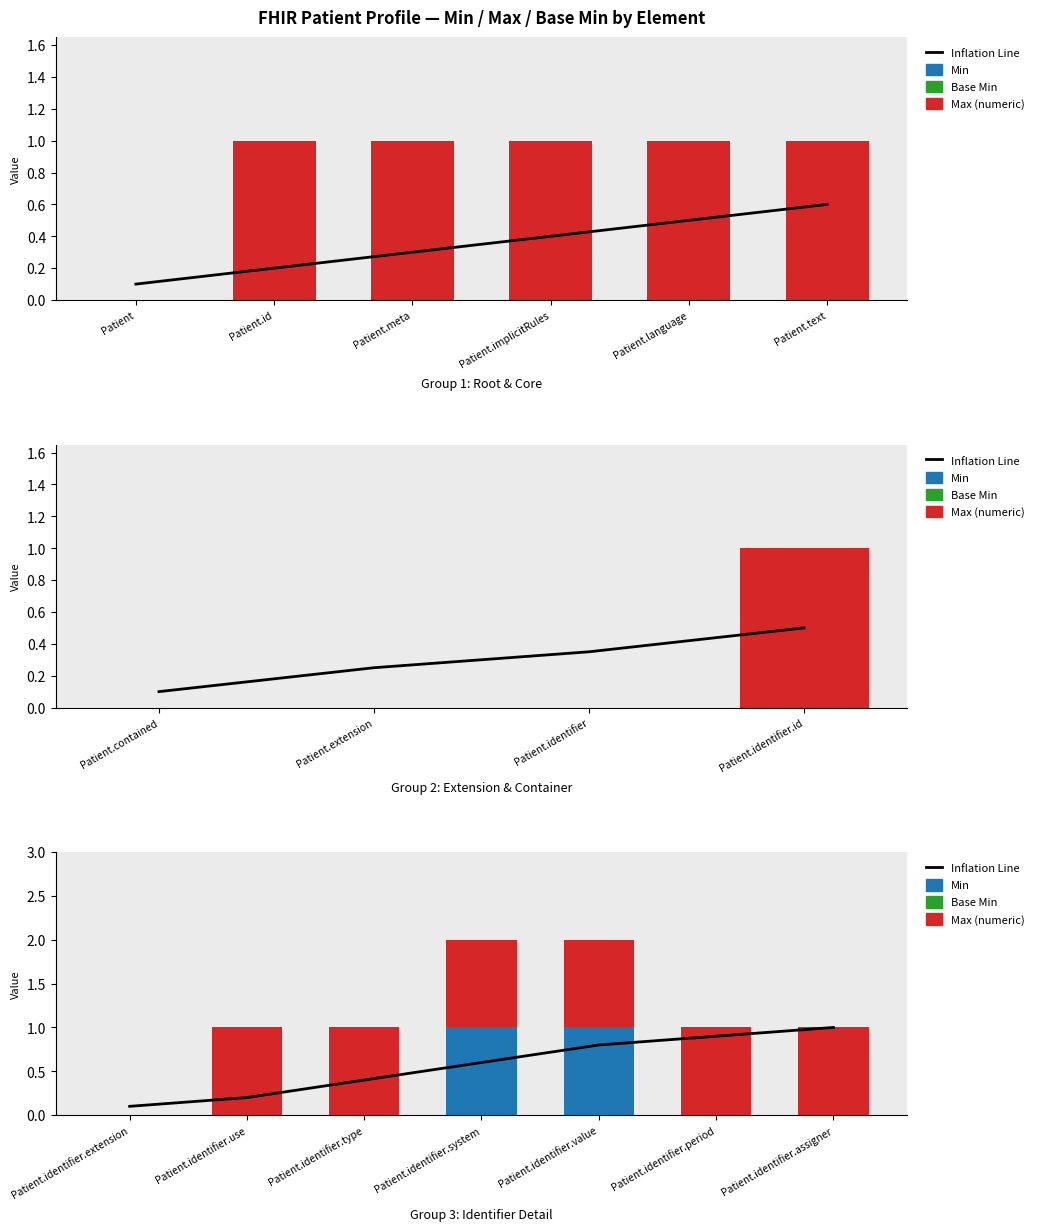

What position from the left is Patient.identifier.system?

4